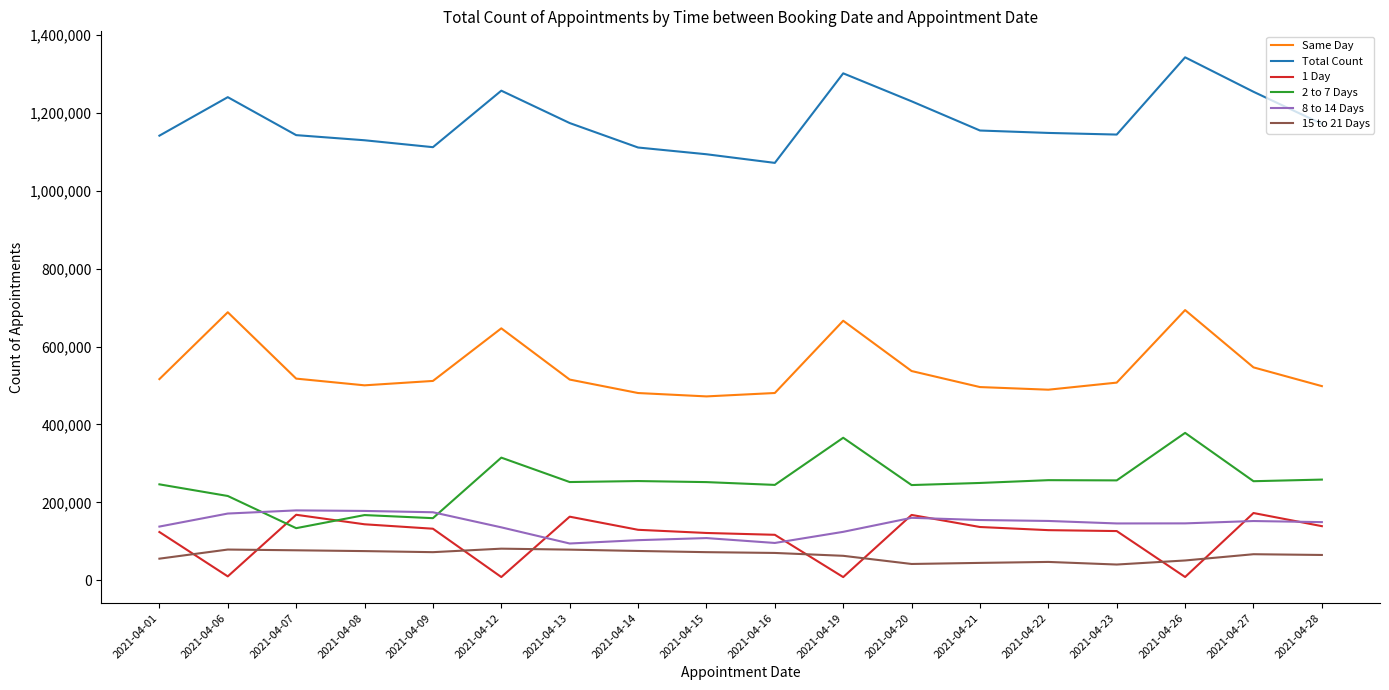

Is it true that 1 Day equals 116891 at 2021-04-16?

True